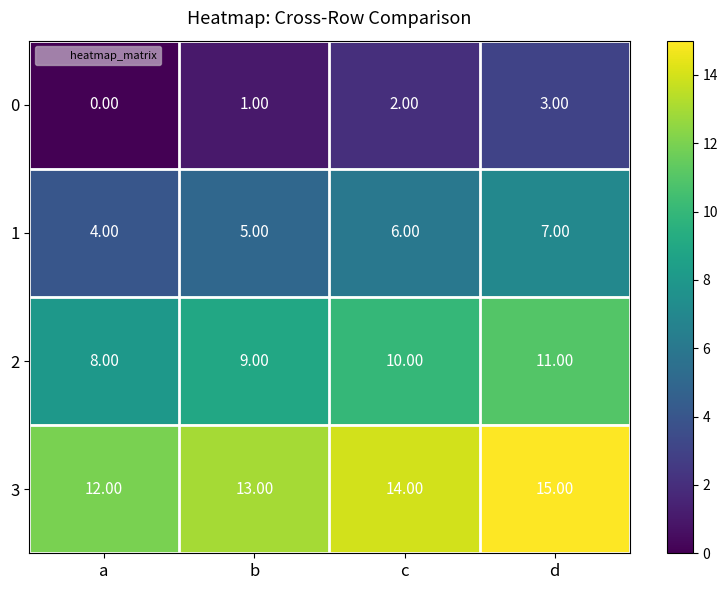

Count the number of data series in this chart.

4